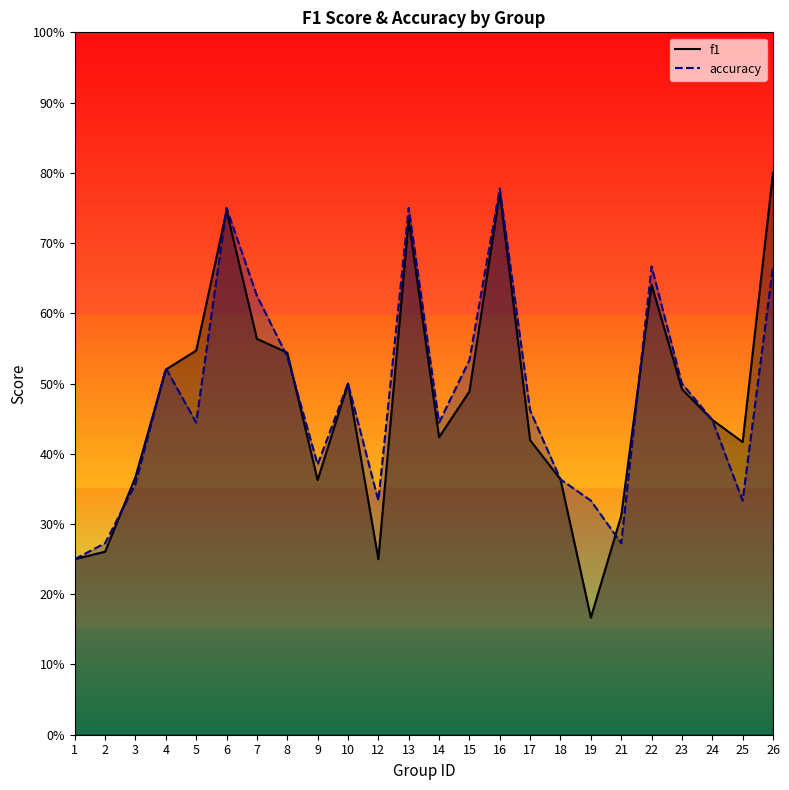

What is the value of the f1 point at the 11th from the left?

0.2